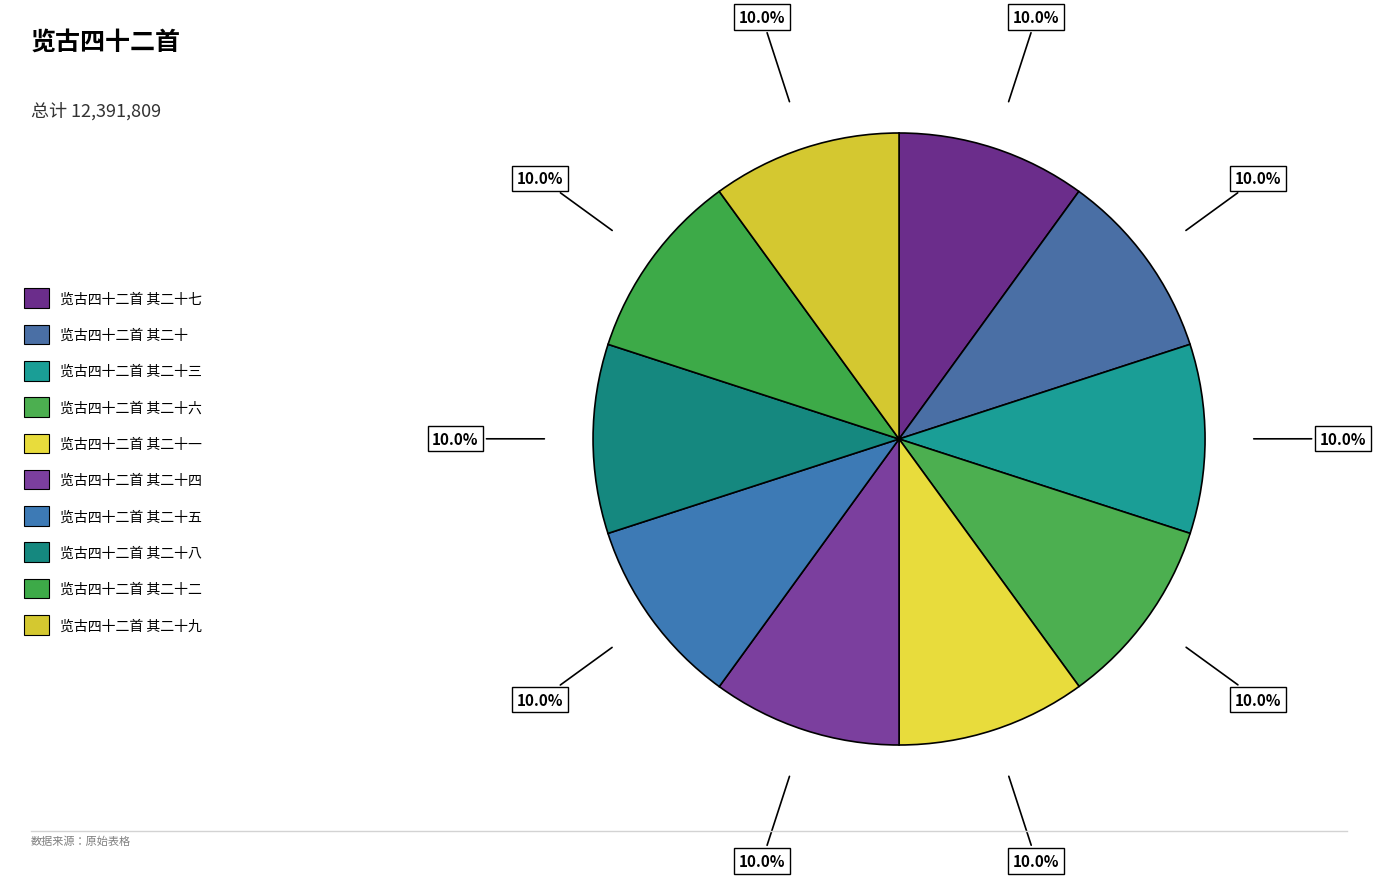

Is there any slice that represents more than half of the pie?

No